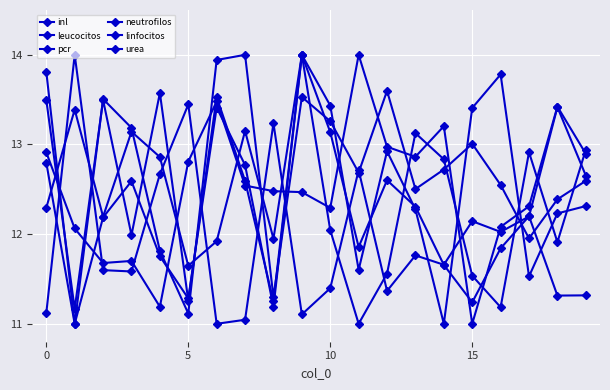

List the series in order of their peak value, highest first.

inl, leucocitos, pcr, neutrofilos, linfocitos, urea